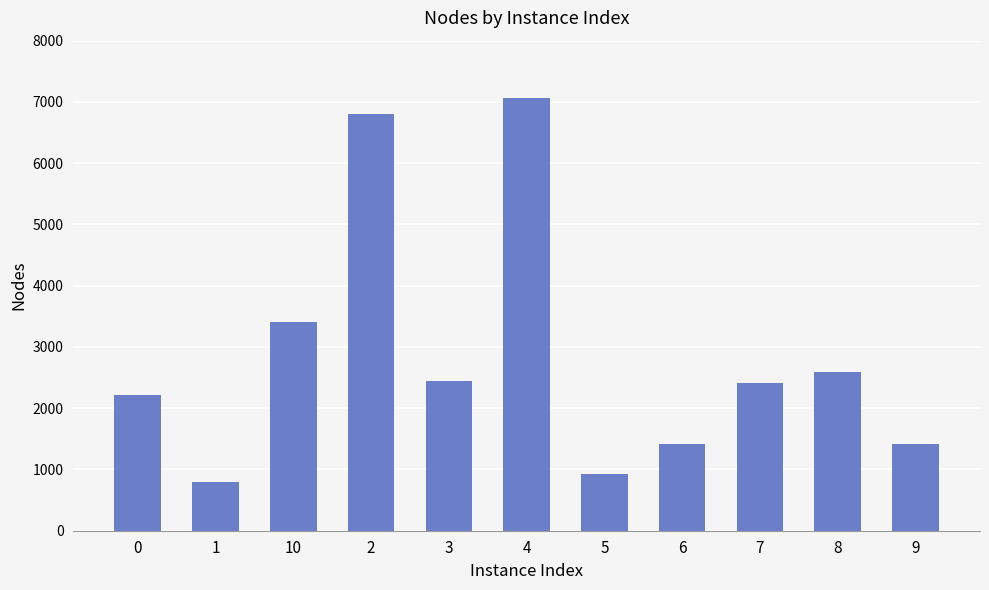

How many values are below 2419?

5